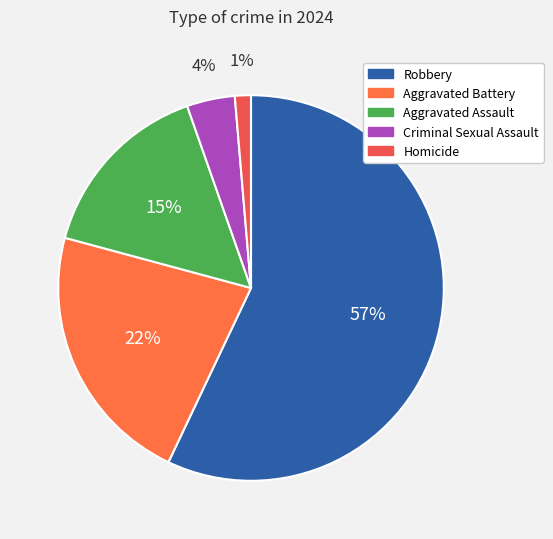

To the nearest percent, what is the difference between the Aggravated Battery and Aggravated Assault slice percentages?

7%